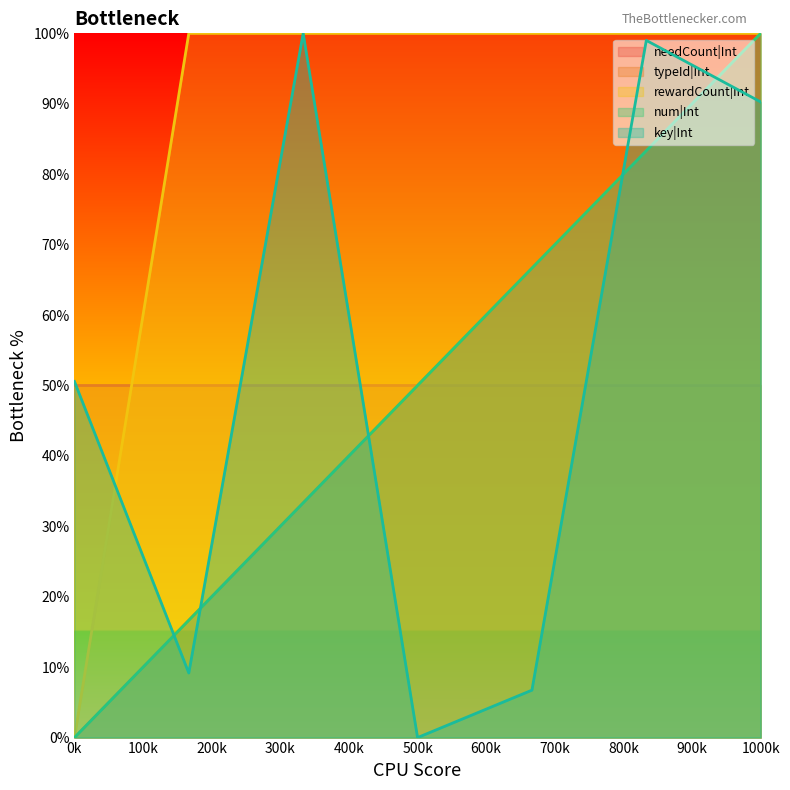

Is it true that key|Int equals 6.7 at 5?

True